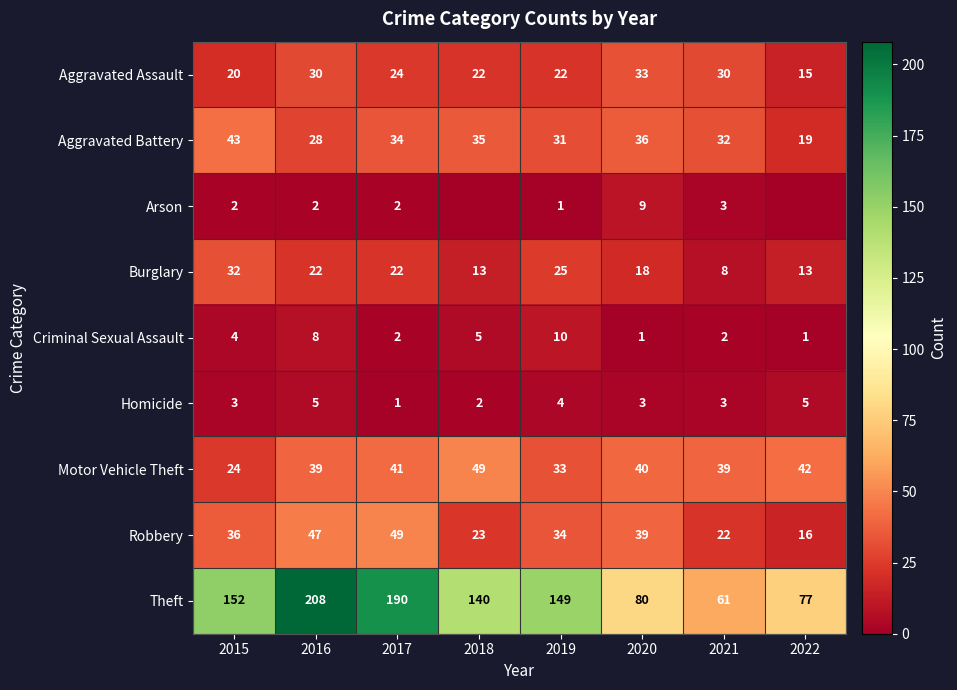

What is the sum of the Burglary values at 2018 and 2017?

35